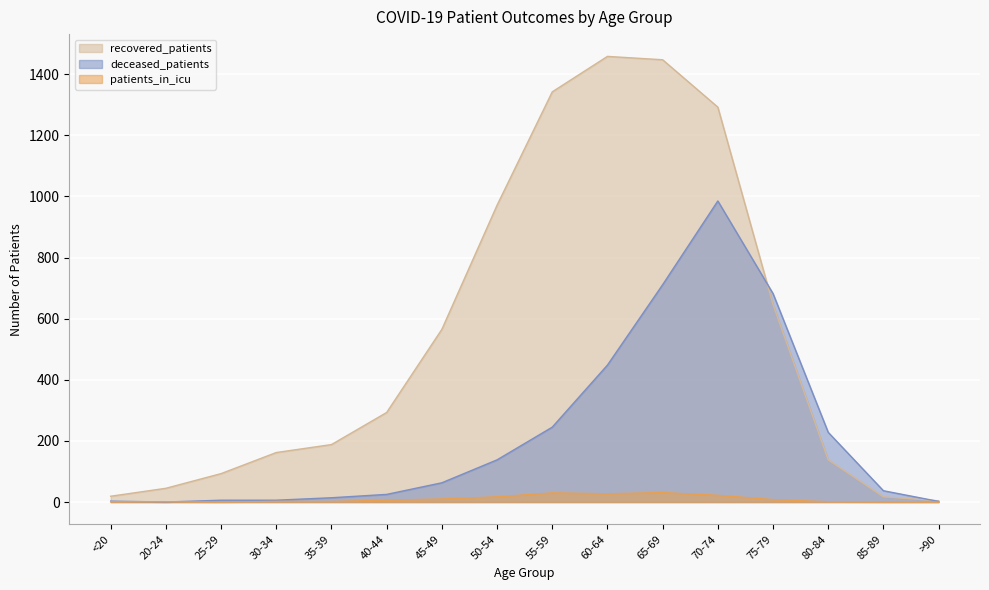

Where is recovered_patients nearest to the value 731?

75-79